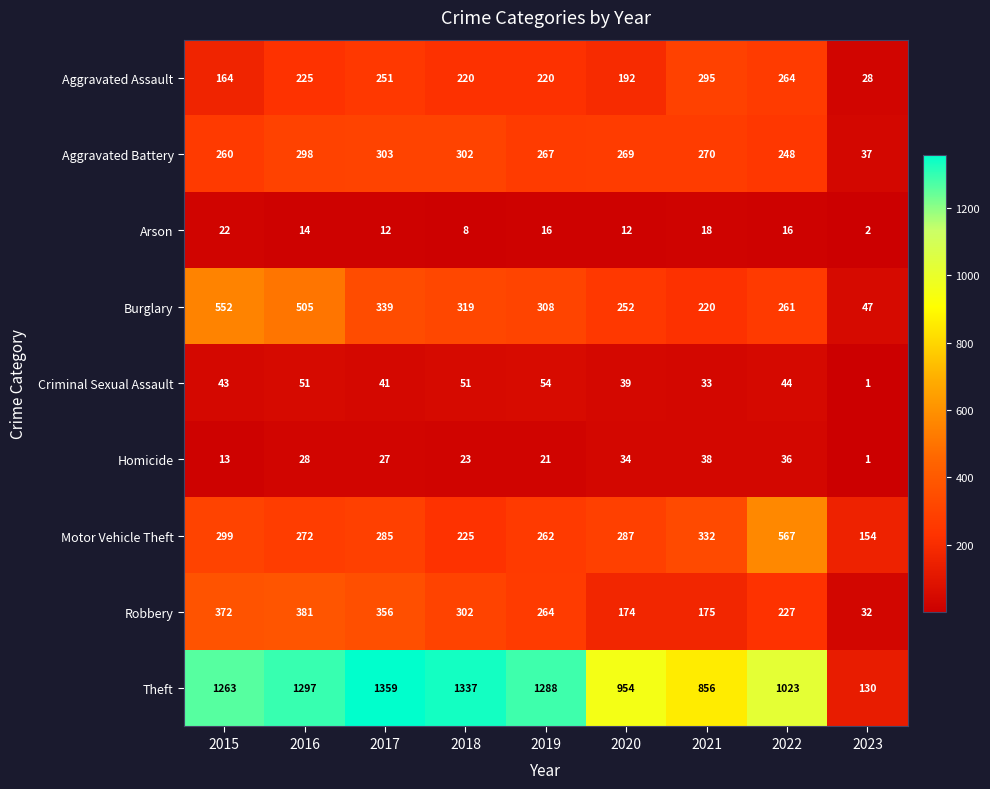

What value does the Arson series have at 2018?

8